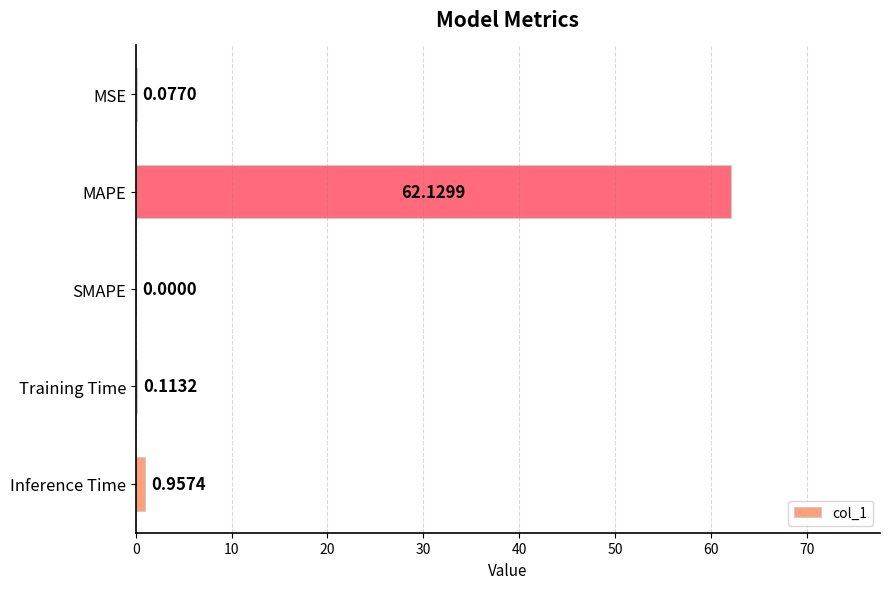

What is the sum of all values?

63.3